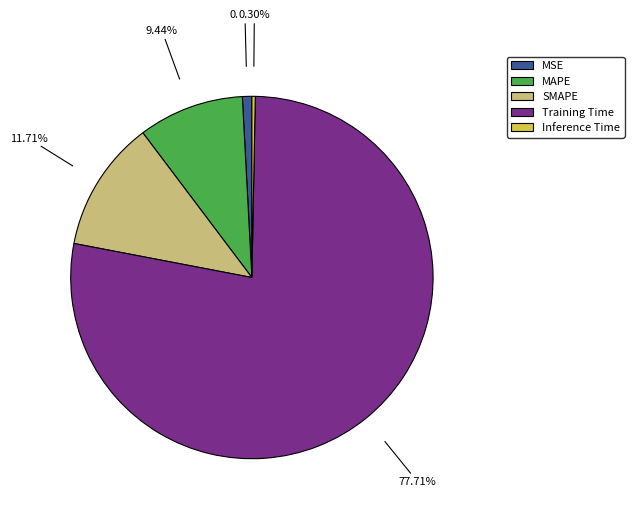

What is the majority slice?

Training Time